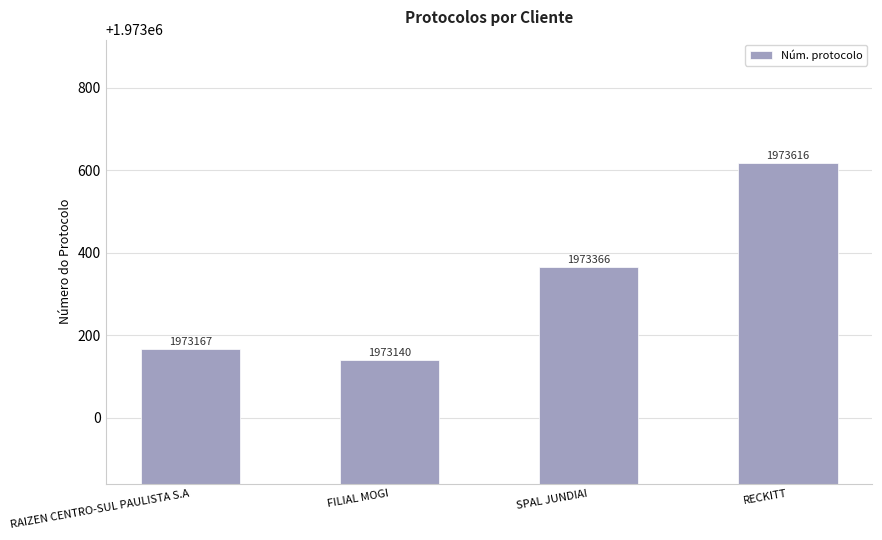

What is the sum of the values at SPAL JUNDIAI and RECKITT?

3946982